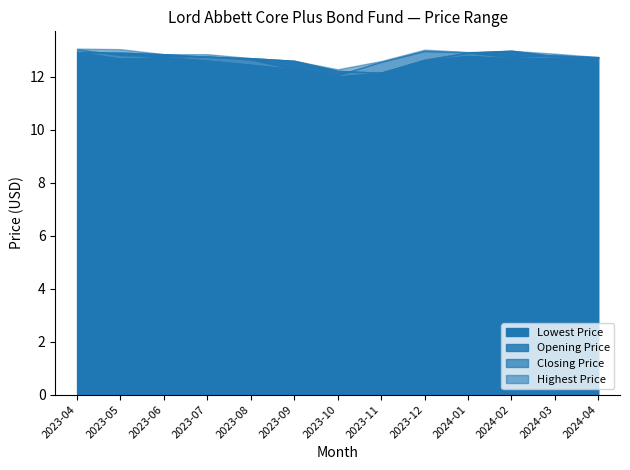

Reading left to right, transcribe all the data shown in this chart.

Lowest Price: 12.9	12.7	12.7	12.6	12.4	12.3	12.0	12.2	12.6	12.8	12.7	12.7	12.7
Opening Price: 12.9	12.9	12.8	12.8	12.7	12.6	12.2	12.2	12.6	12.9	13.0	12.8	12.7
Closing Price: 13.0	12.8	12.8	12.8	12.7	12.3	12.1	12.6	13.0	12.9	12.7	12.8	12.7
Highest Price: 13.1	13.0	12.8	12.8	12.7	12.6	12.3	12.6	13.0	12.9	13.0	12.9	12.7